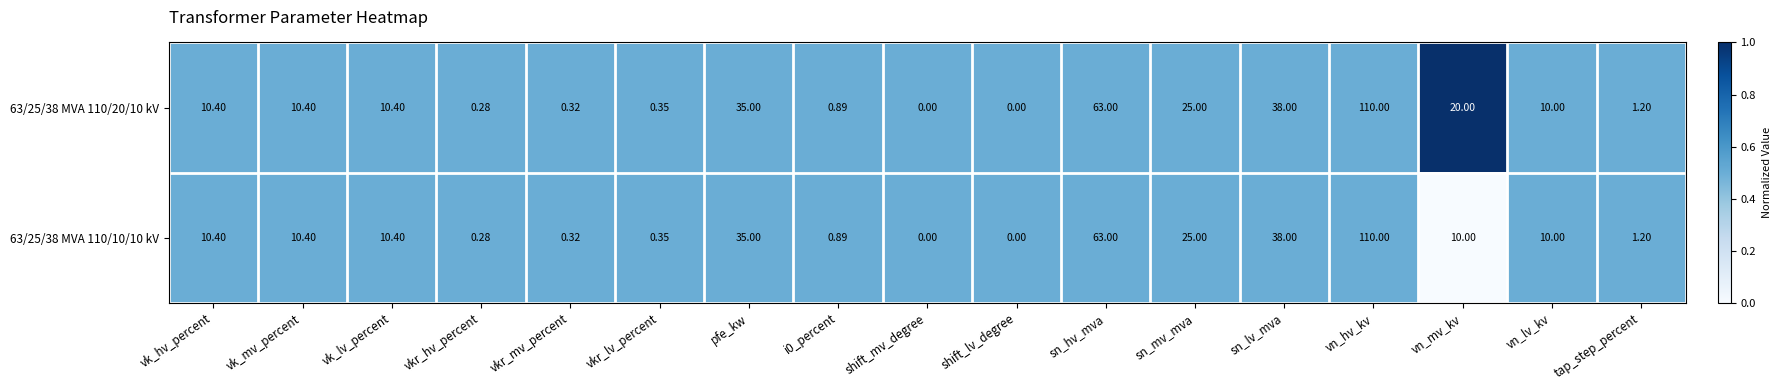

At which label is 63/25/38 MVA 110/20/10 kV closest to 55?

sn_hv_mva